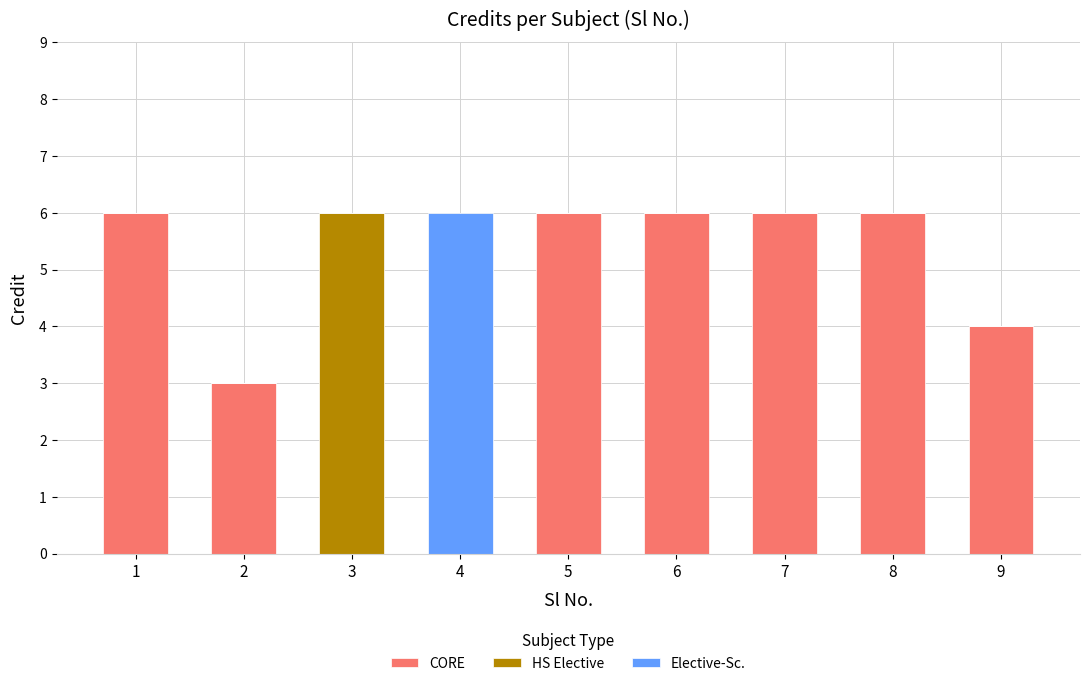

Reading left to right, transcribe the values for CORE.

1=6	2=3	3=0	4=0	5=6	6=6	7=6	8=6	9=4